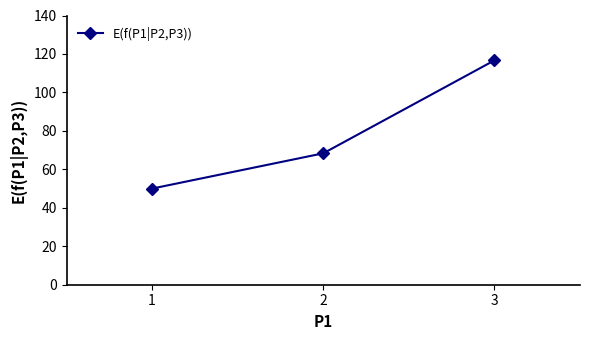

Reading left to right, what are all the values shown in this chart?

50.0	68.3	116.7